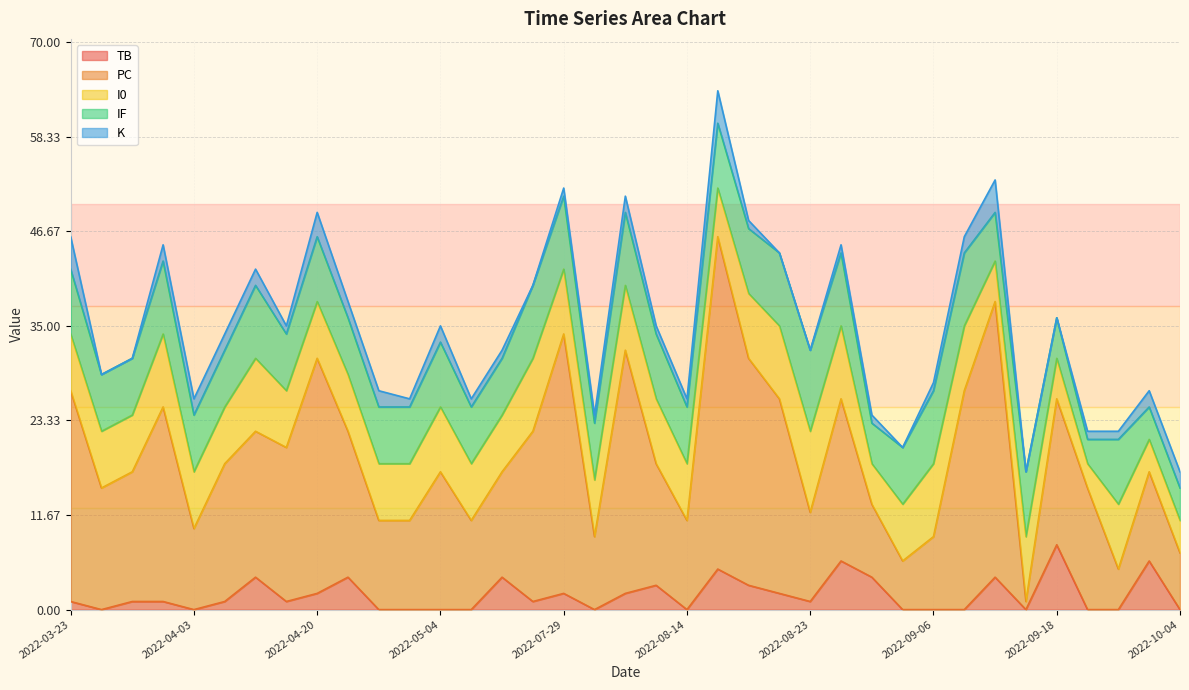

True or false: PC and K intersect in this chart.

False